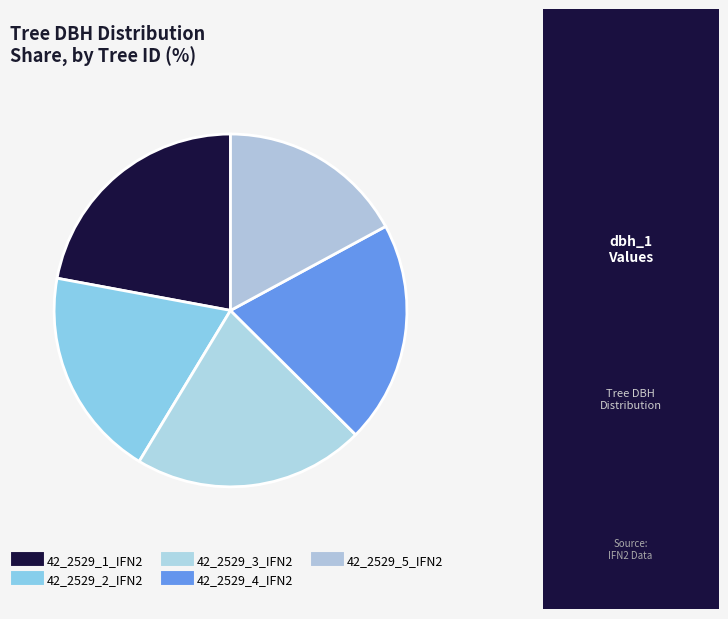

To the nearest percent, what is the difference between the largest and smallest slice percentages?

5%